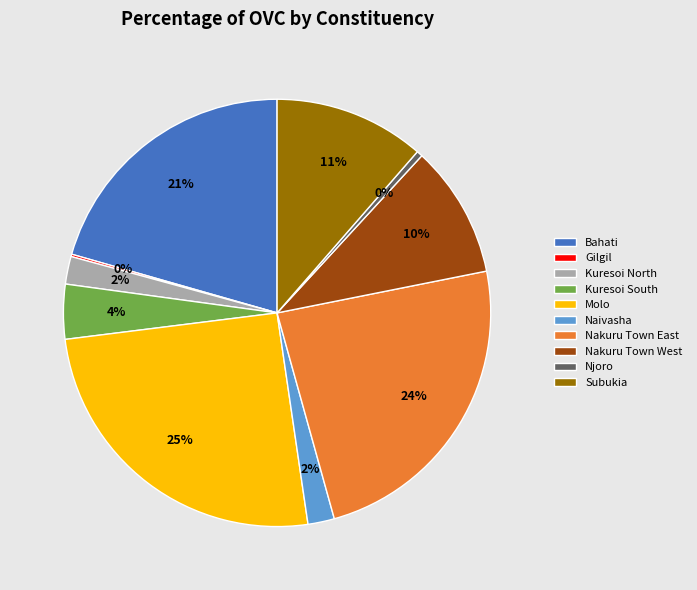

The Njoro slice represents 14% of the pie. True or false?

False